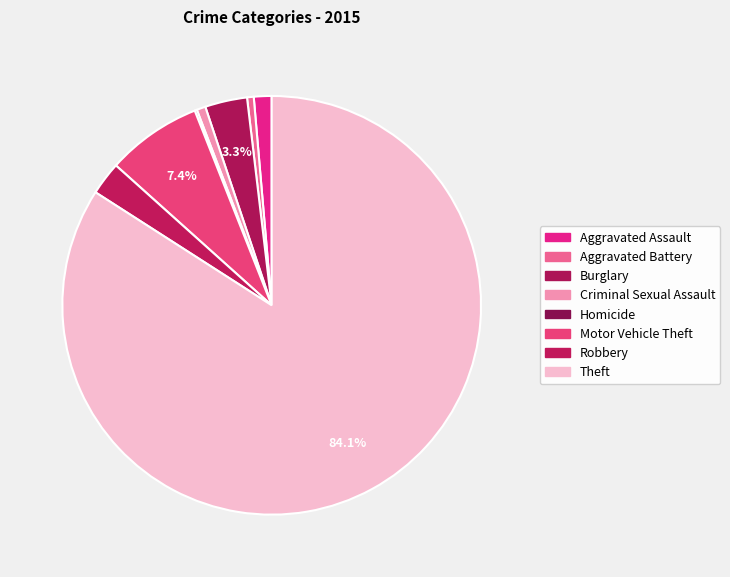

Which slice is the largest?

Theft